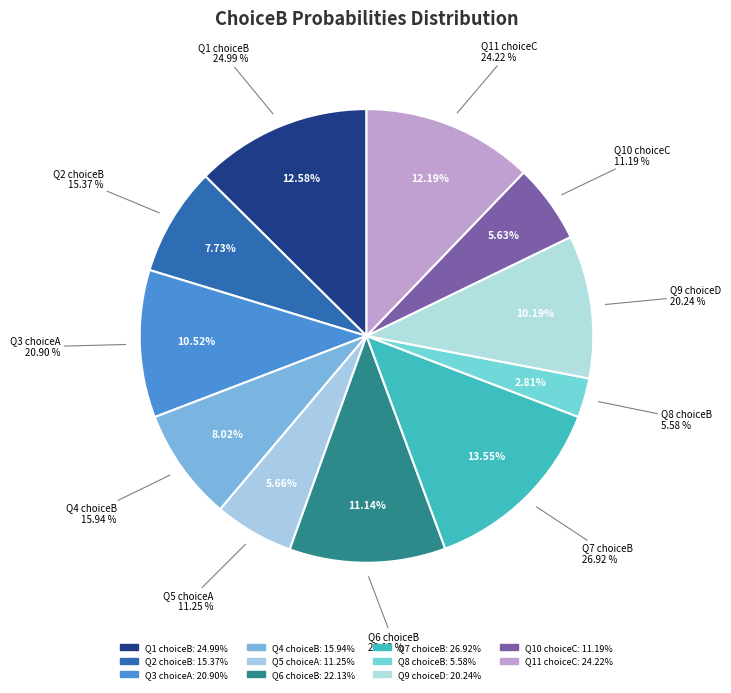

What percentage is NOT represented by A?

94.3%